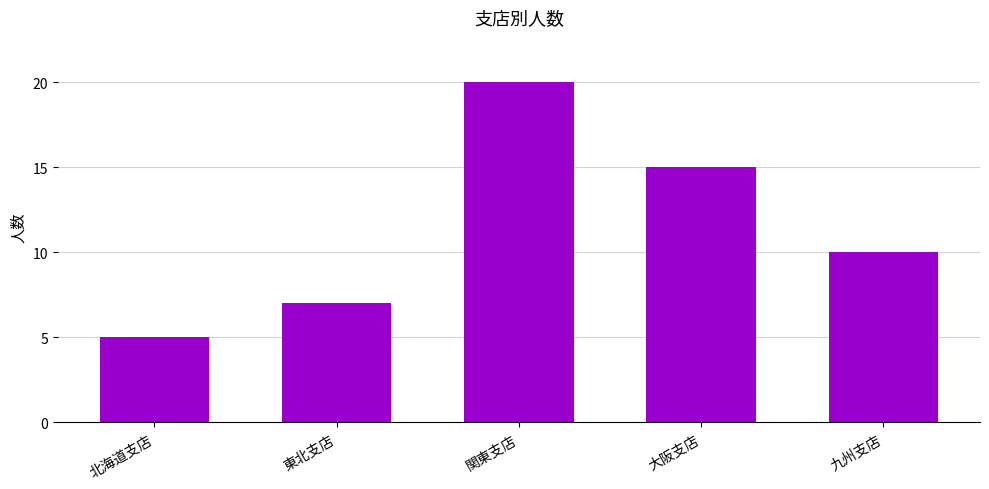

Reading left to right, extract all data points from this chart.

5	7	20	15	10